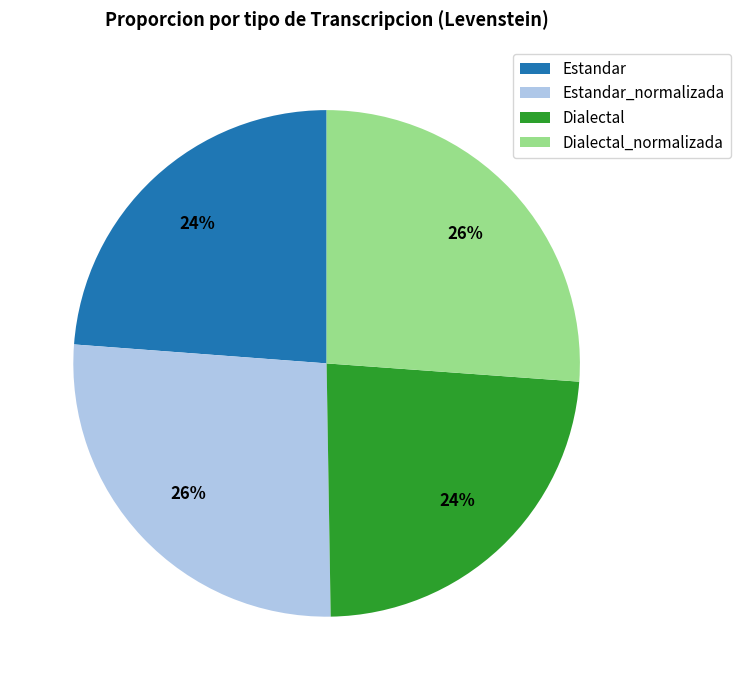

Is the sum of Estandar and Dialectal greater than half?

No